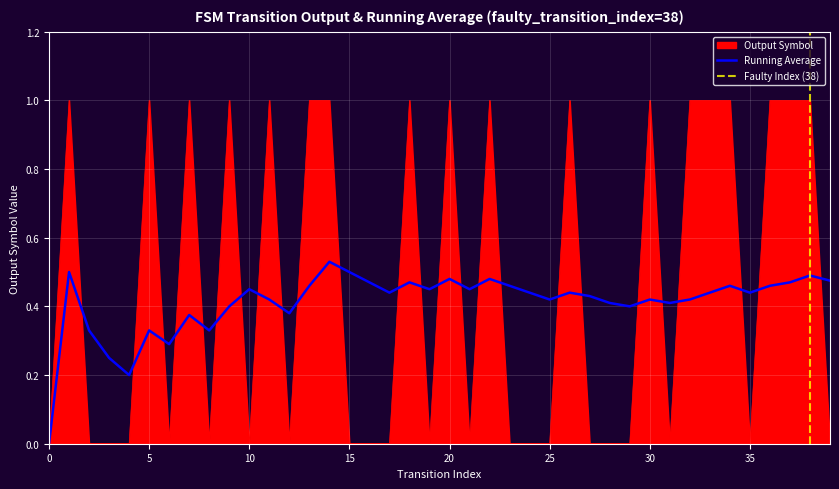

List the series in order of their peak value, lowest first.

Running Average, Output Symbol